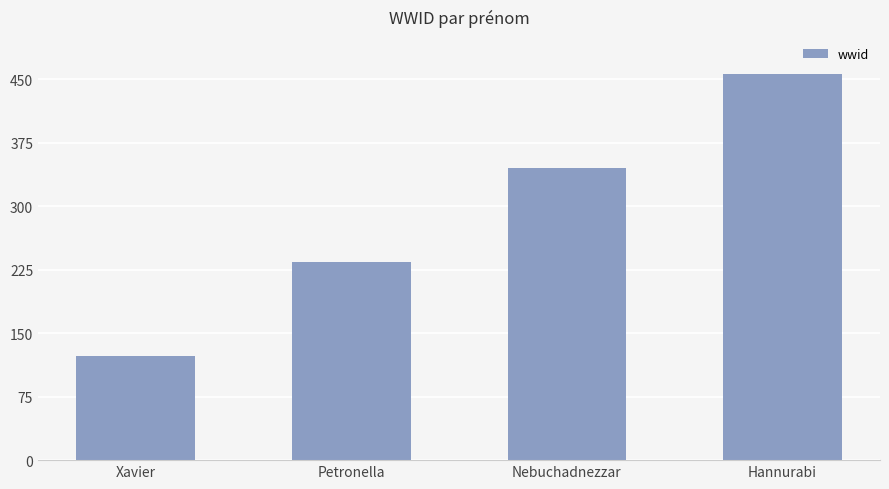

Where is the data nearest to the value 289?

Petronella